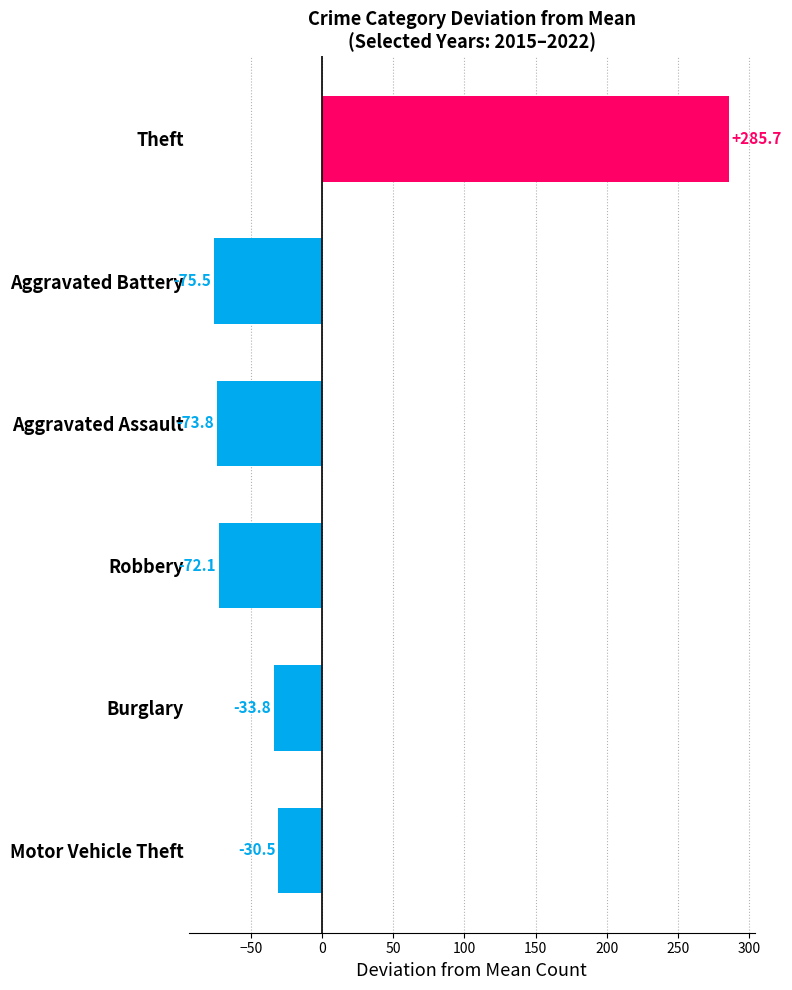

Which label corresponds to the largest value in the chart?

Theft